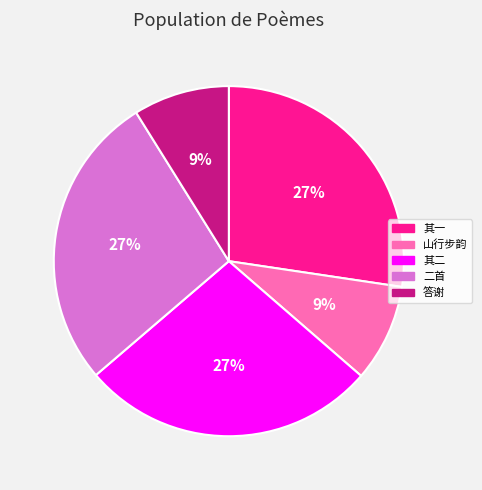

To the nearest percent, what is the average slice percentage?

20%